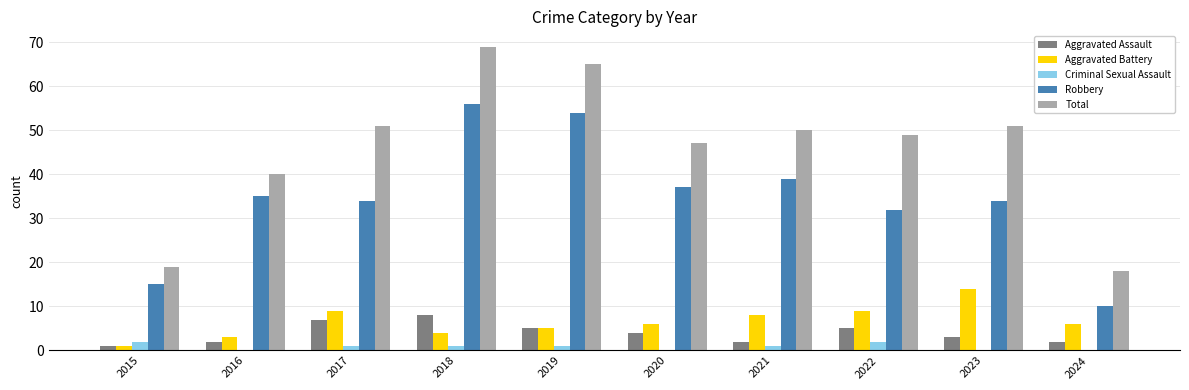

Reading left to right, transcribe all the data shown in this chart.

Aggravated Assault: 1	2	7	8	5	4	2	5	3	2
Aggravated Battery: 1	3	9	4	5	6	8	9	14	6
Criminal Sexual Assault: 2	0	1	1	1	0	1	2	0	0
Robbery: 15	35	34	56	54	37	39	32	34	10
Total: 19	40	51	69	65	47	50	49	51	18